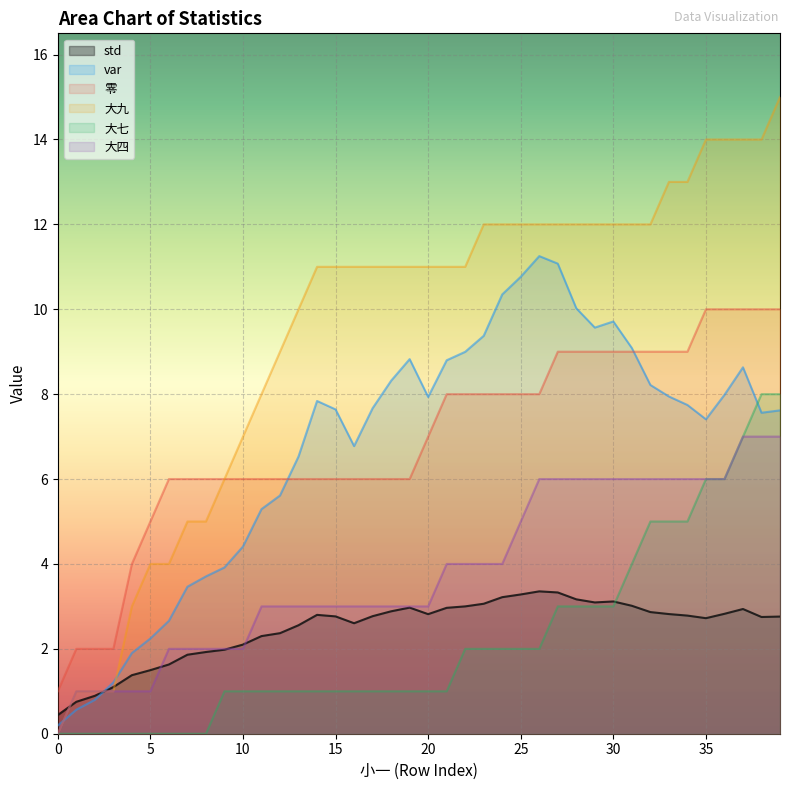

How many lines are shown in the chart?

6